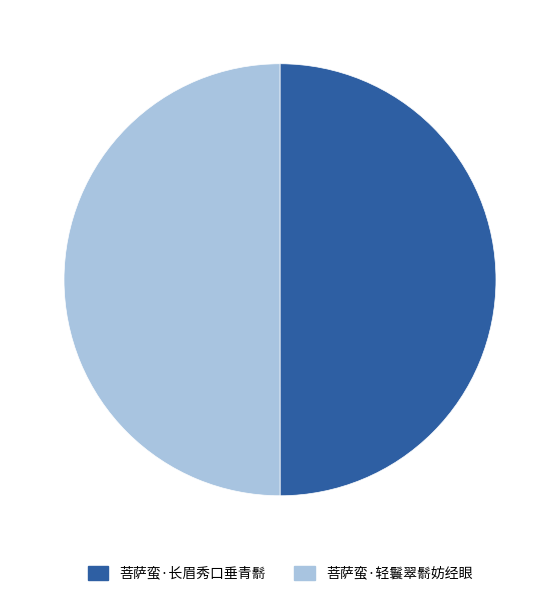

How many segments does this pie chart have?

2